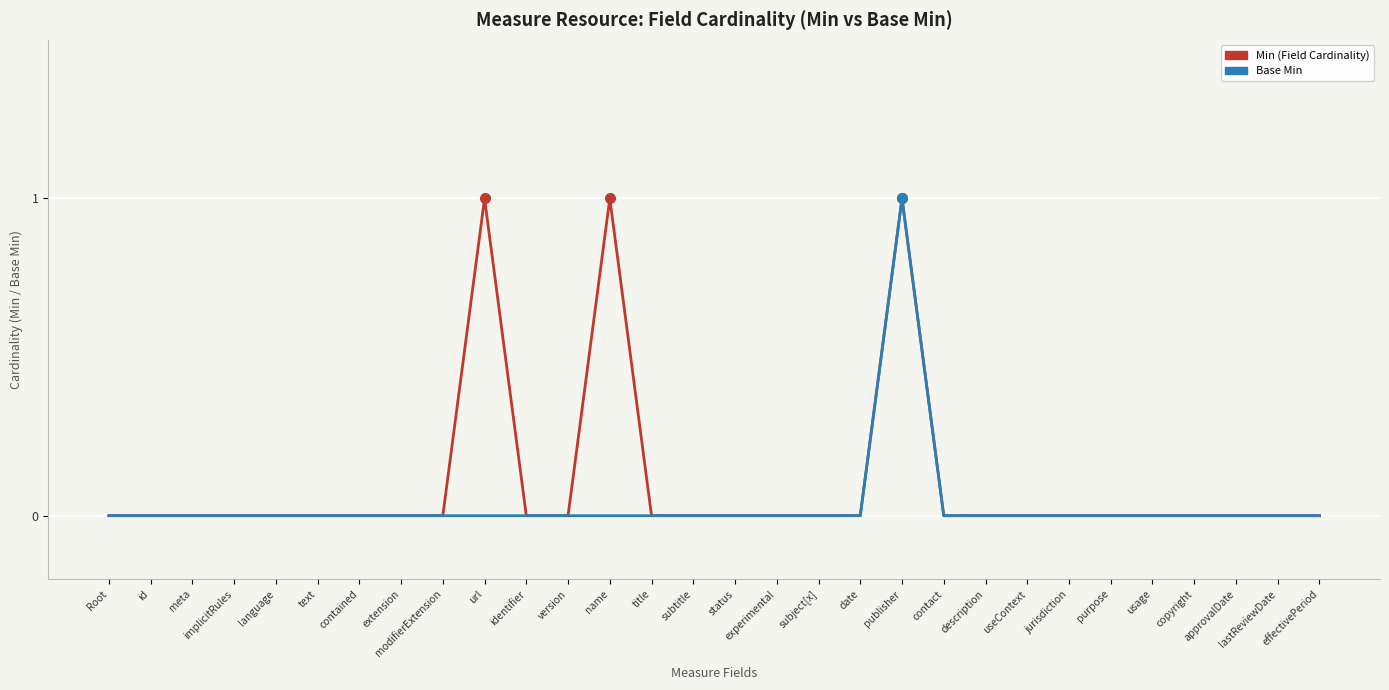

The value of Min (Field Cardinality) at meta is 0. True or false?

True